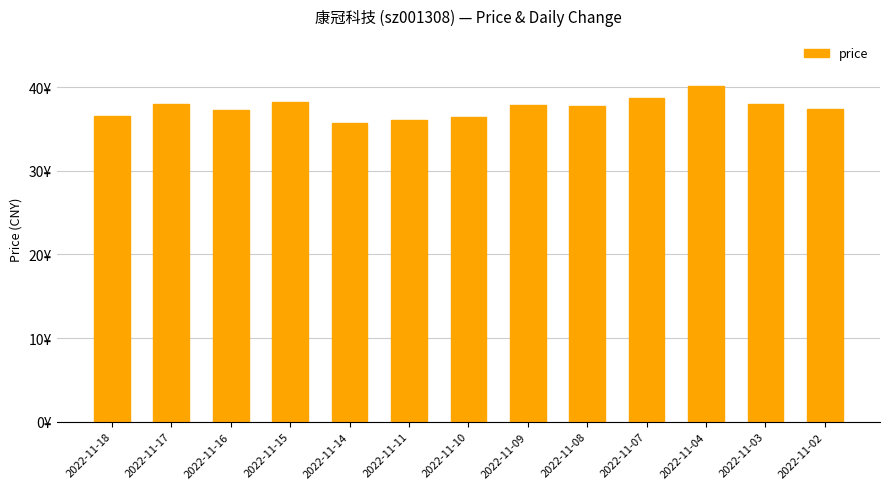

Reading left to right, what are all the values shown in this chart?

36.6	38.0	37.3	38.2	35.8	36.0	36.5	37.9	37.7	38.7	40.1	38.0	37.4